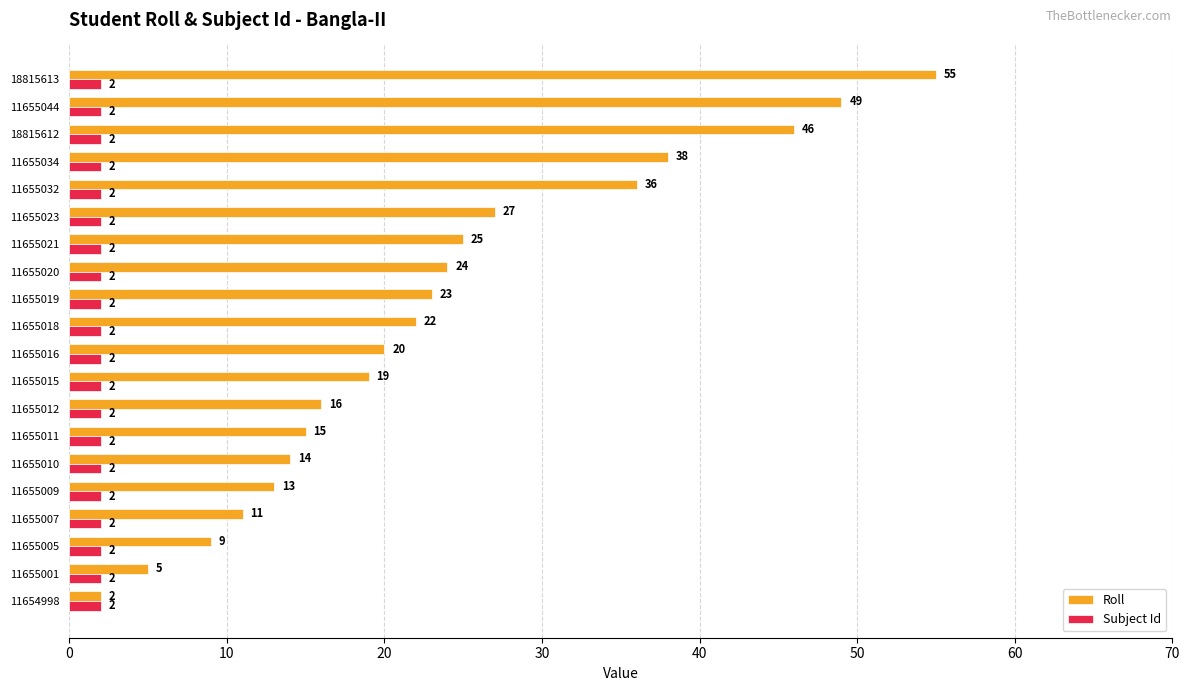

List the series in order of their peak value, highest first.

Roll, Subject Id